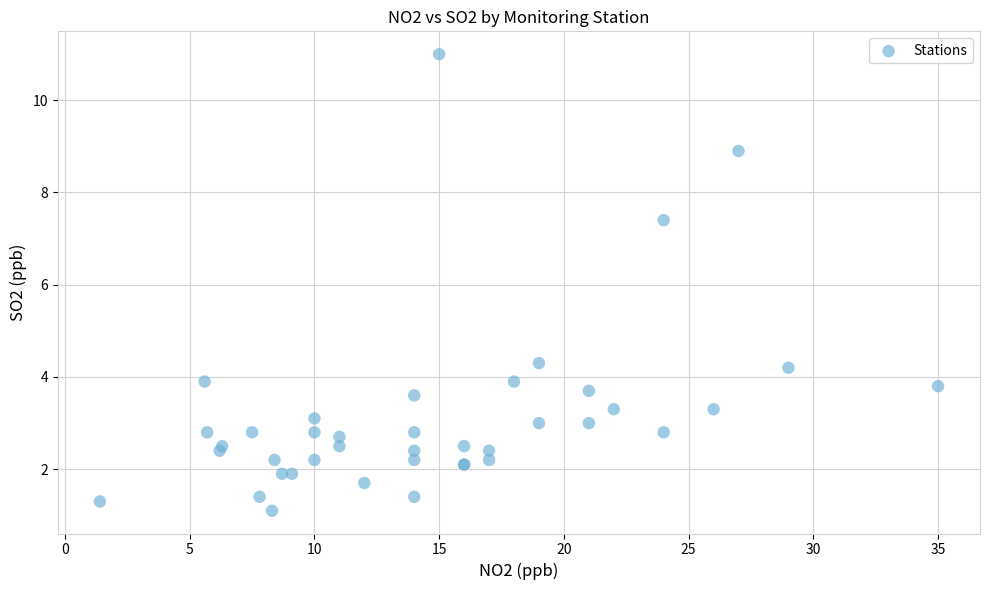

What Y value in the scatter plot is closest to 6?

7.4